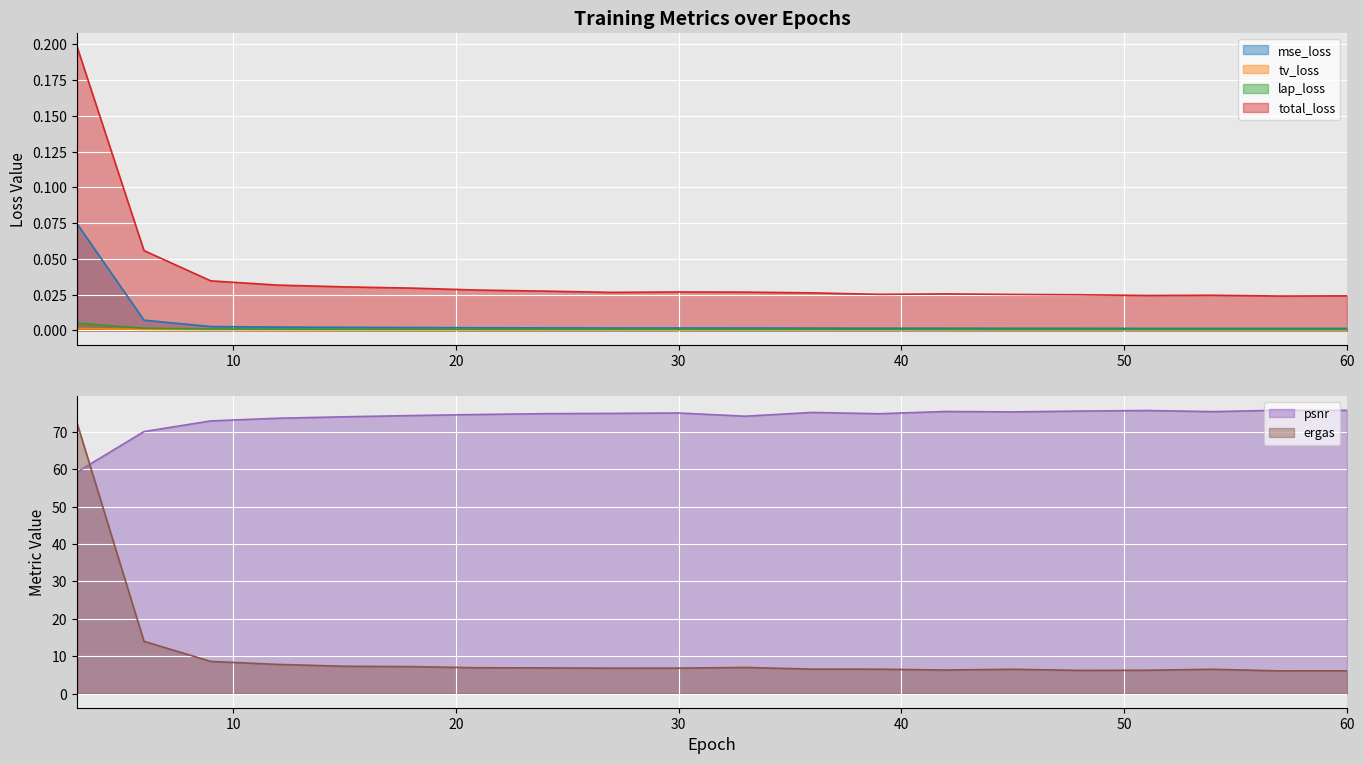

The psnr series shows 124.4 at 6. True or false?

False